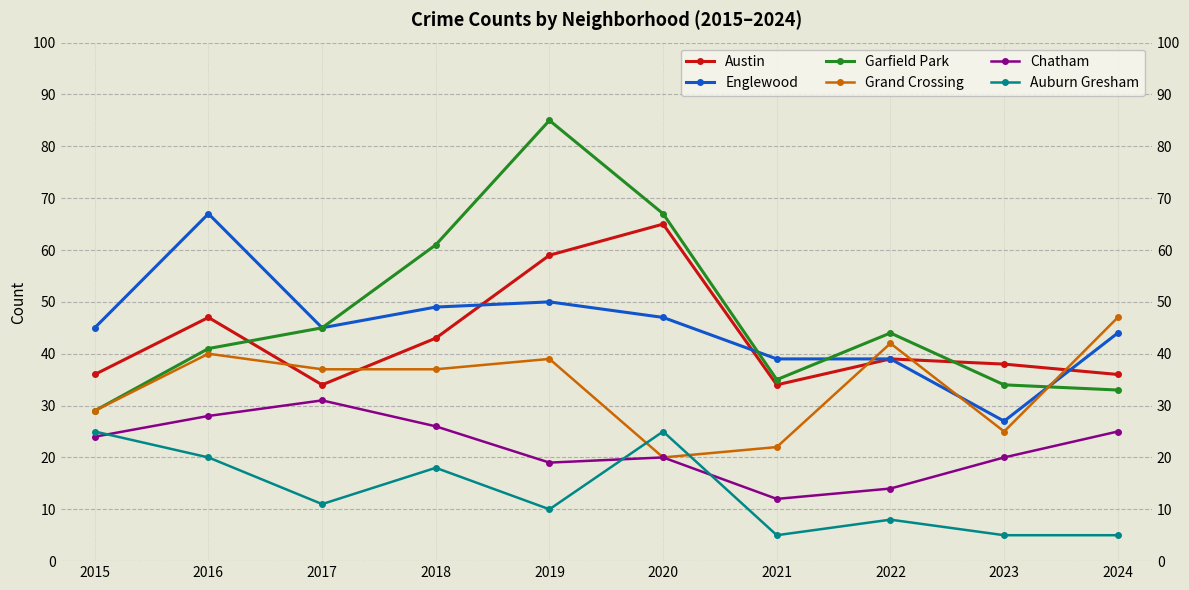

List the series in order of their peak value, highest first.

Garfield Park, Englewood, Austin, Grand Crossing, Chatham, Auburn Gresham